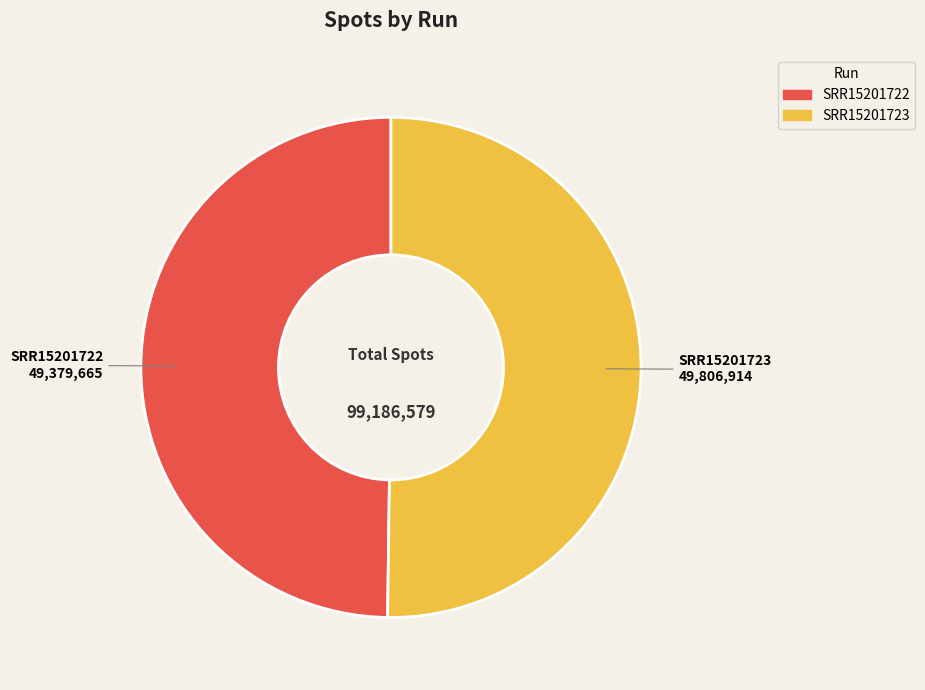

Is it true that SRR15201722 is 50% of the pie?

True